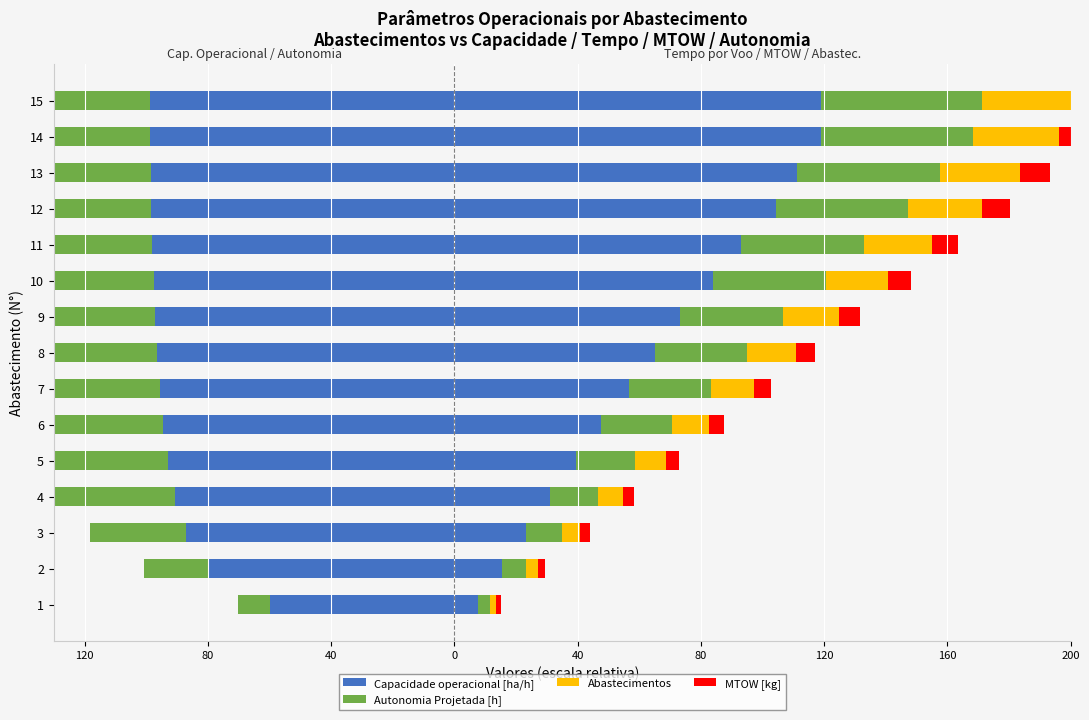

How many bars are there in total?

60